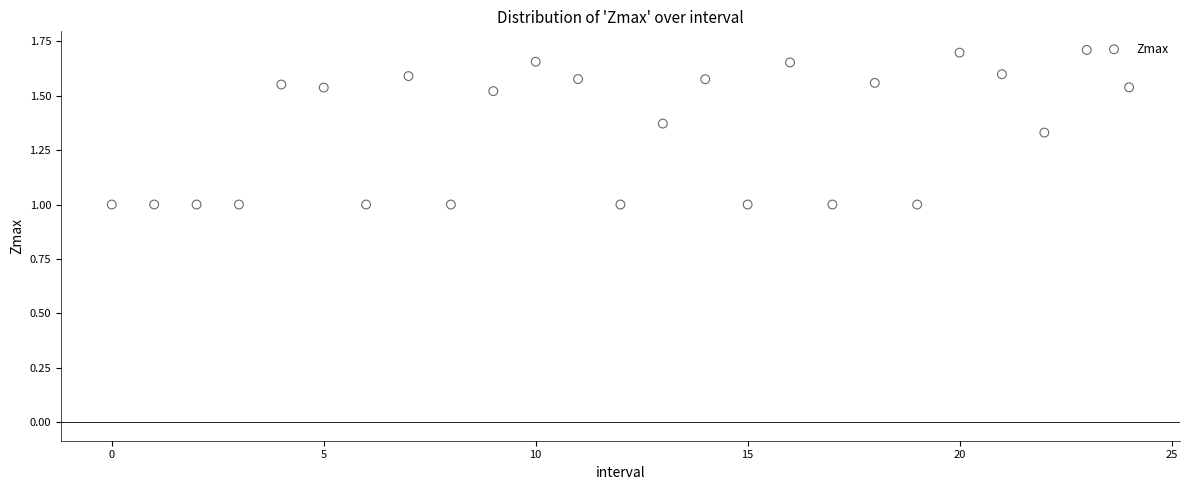

What is the range of Y values (max minus min)?

0.7